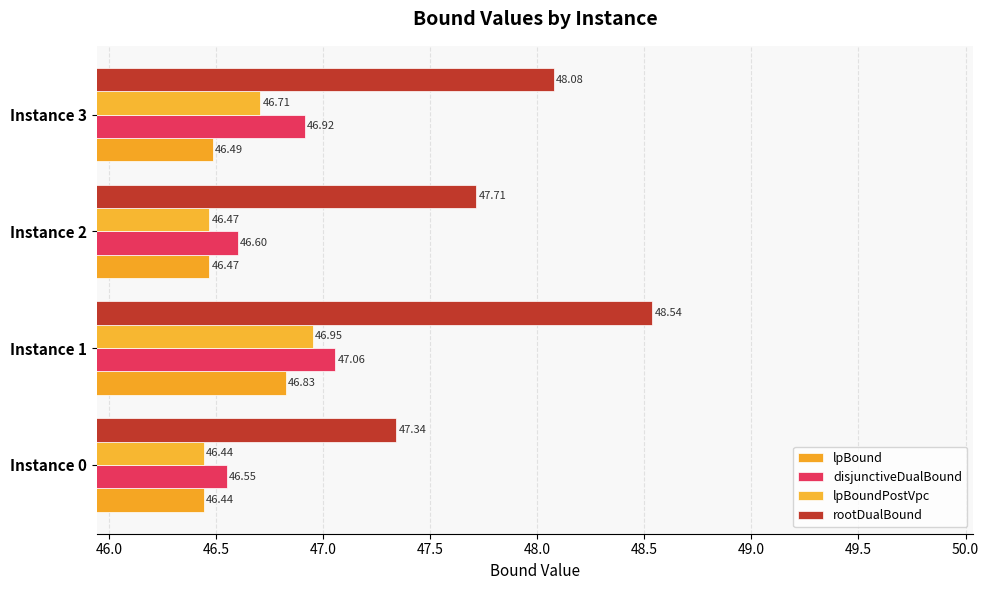

Count the number of data series in this chart.

4